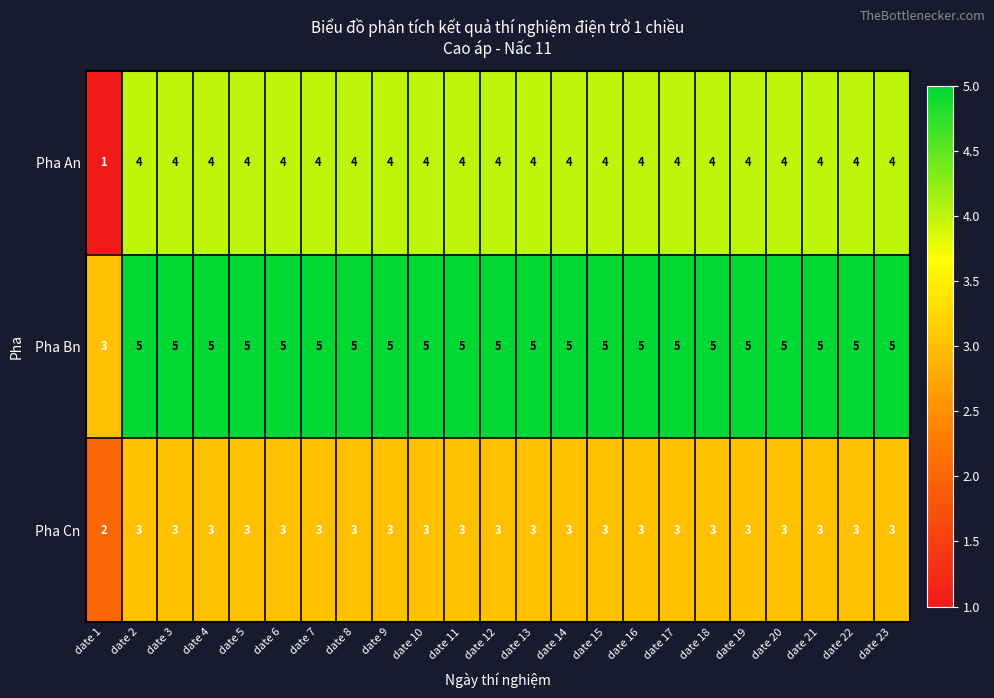

Which series has the largest total across all categories?

Pha Bn